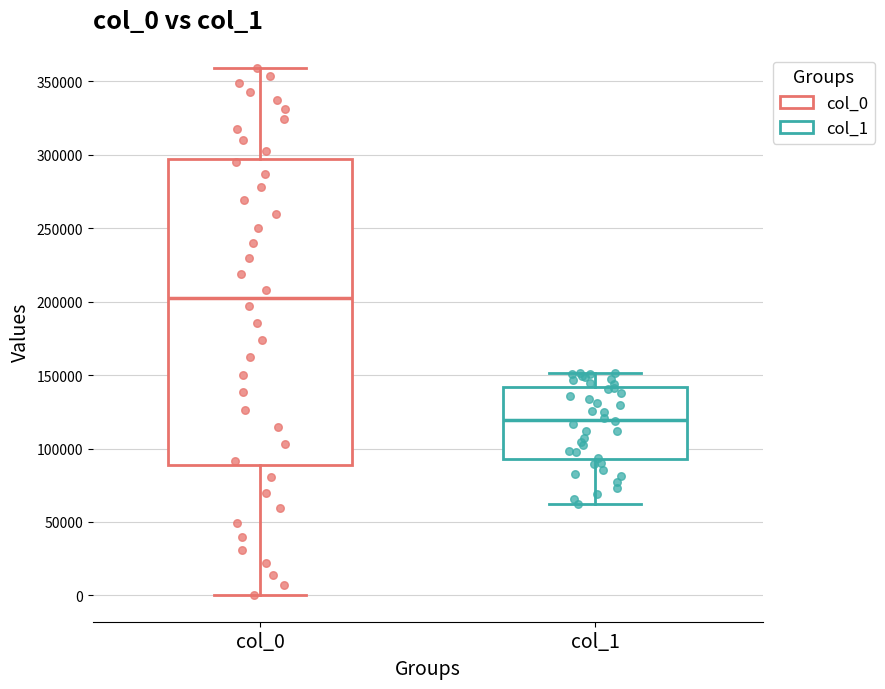

Which box is the tallest, from its lower edge to its upper edge?

col_0